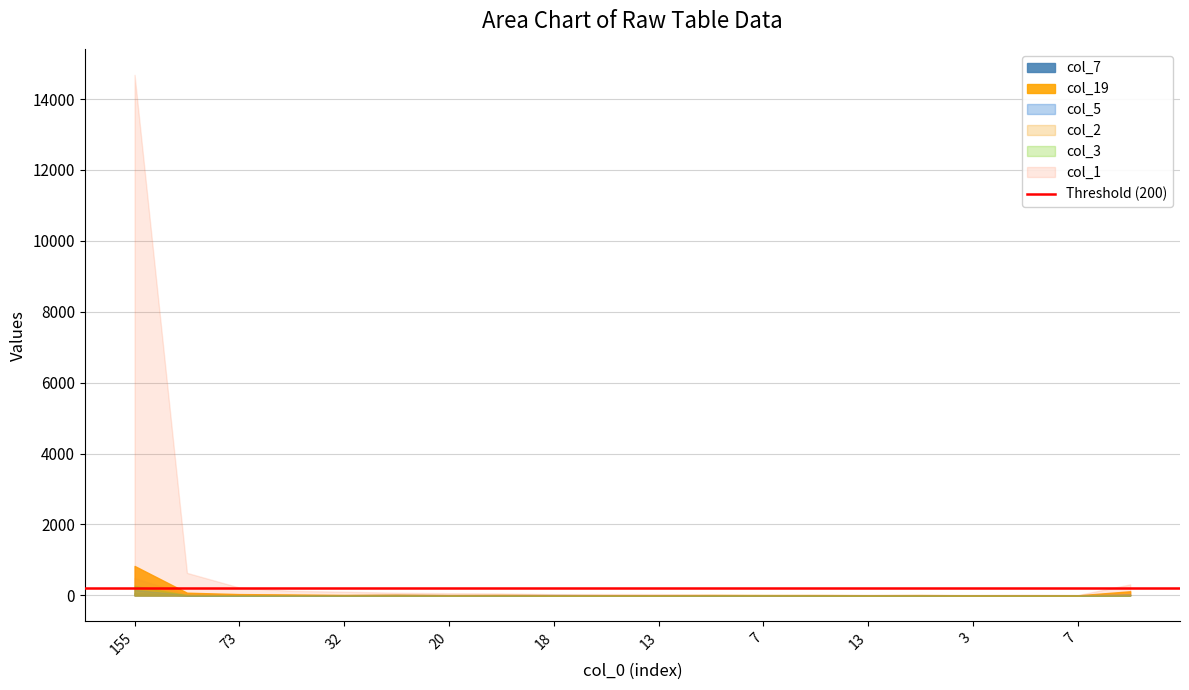

What is the spread (max minus min) of values at 7?

21